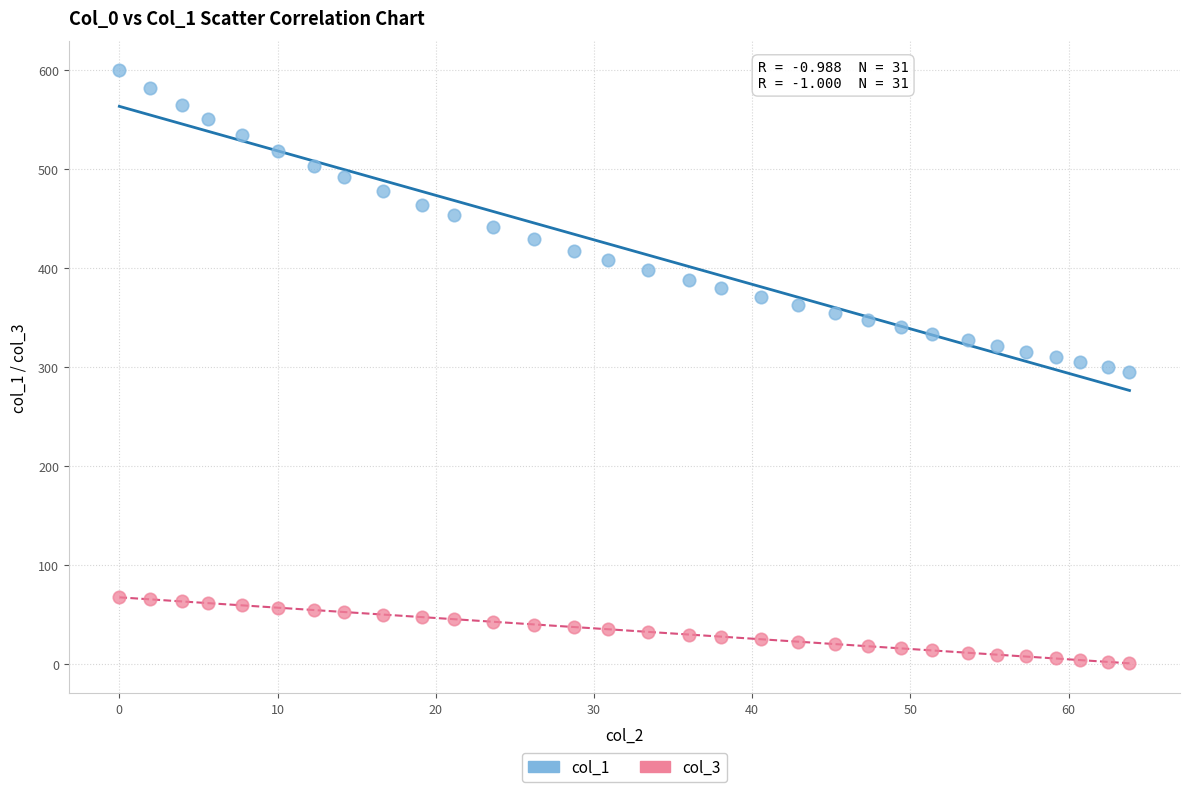

Which series contains the highest Y value?

col_1